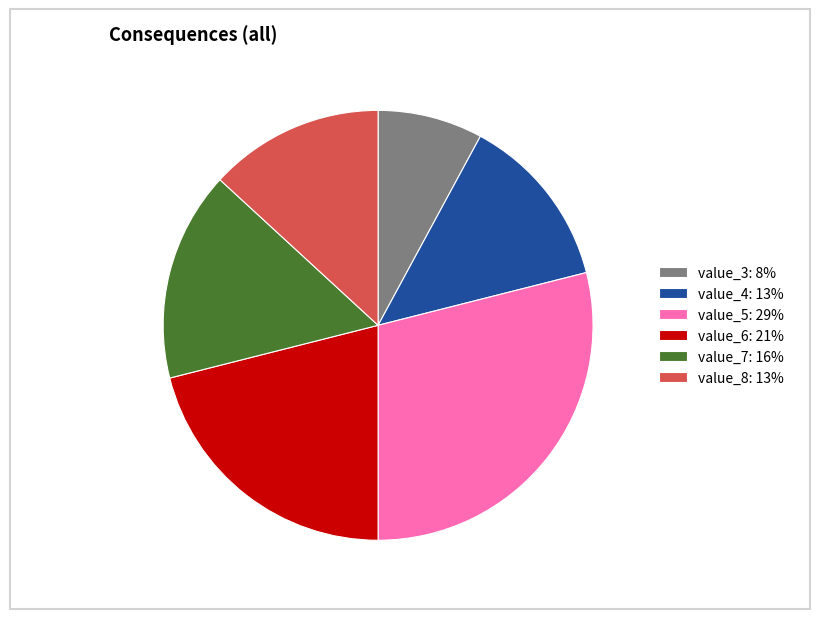

Is it true that value_7: 16% is 16% of the pie?

True